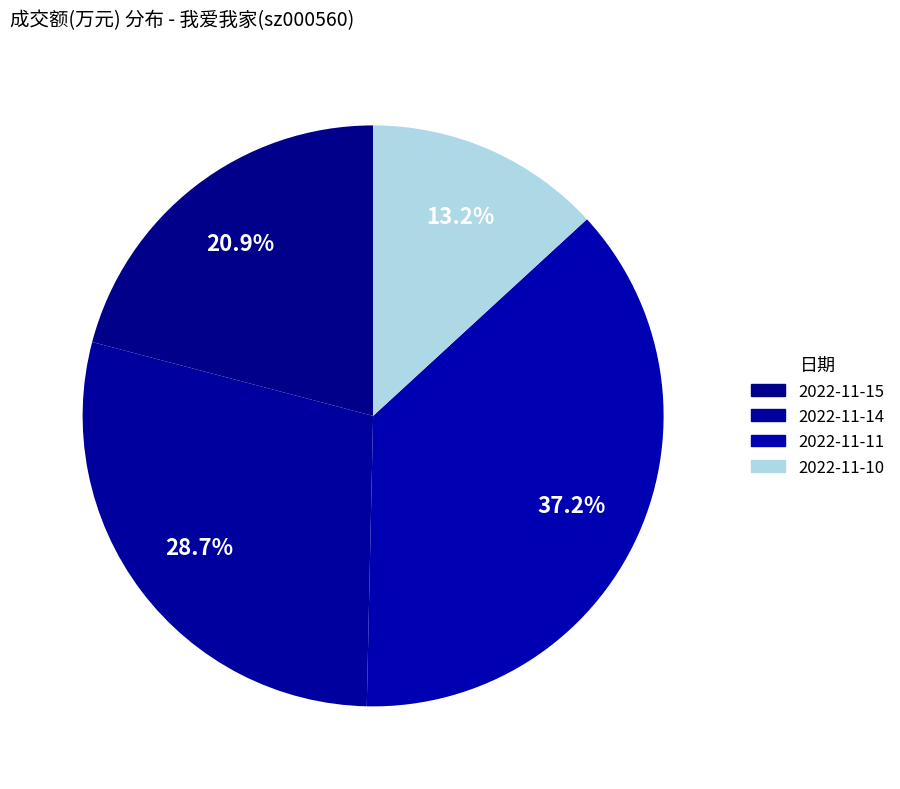

How many slices are in this pie chart?

4